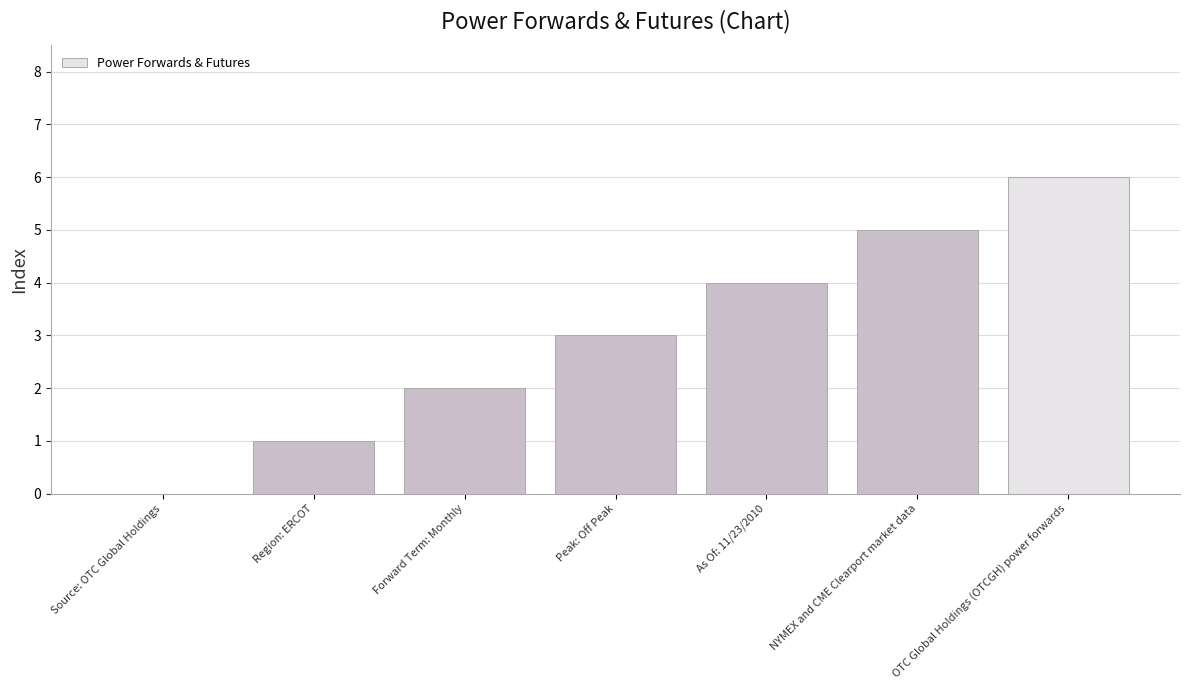

Is it true that the value at Forward Term: Monthly is 3?

False